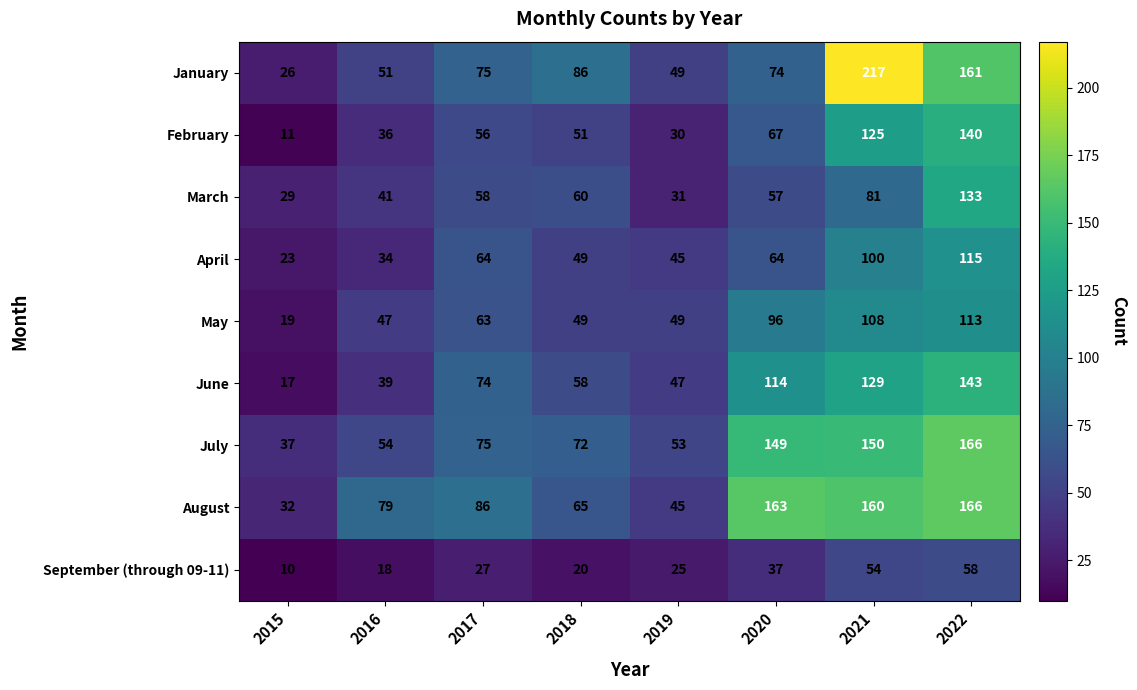

Which category has the highest value across all series?

2021